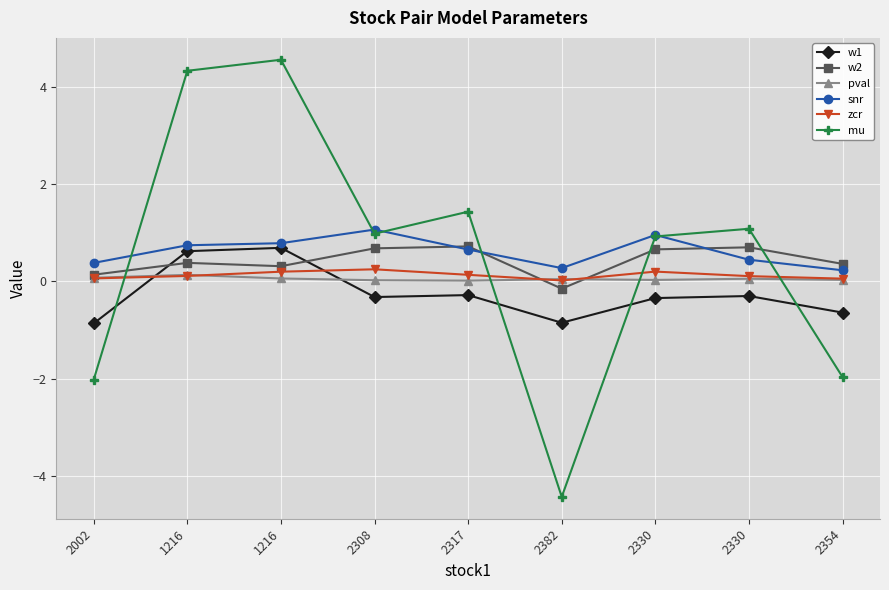

What are all the series names shown in the legend?

w1, w2, pval, snr, zcr, mu